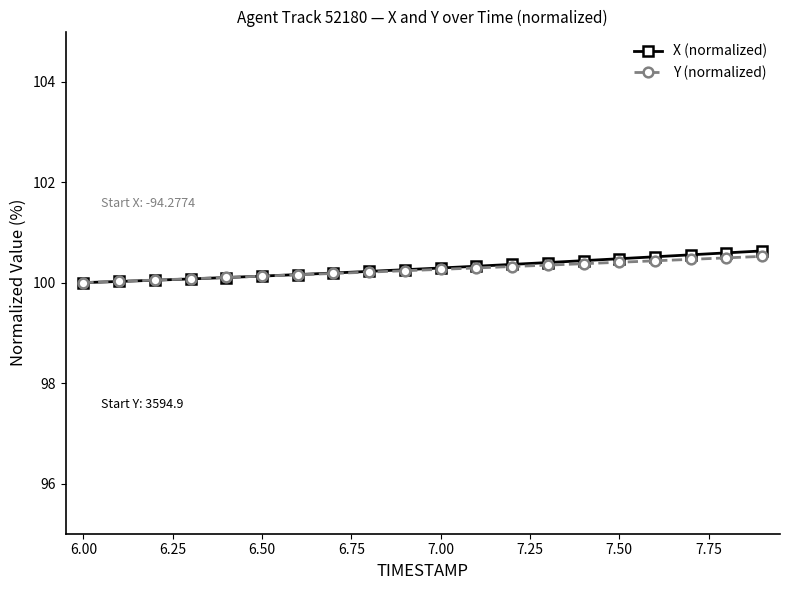

What is the minimum value for X (normalized)?

100.0